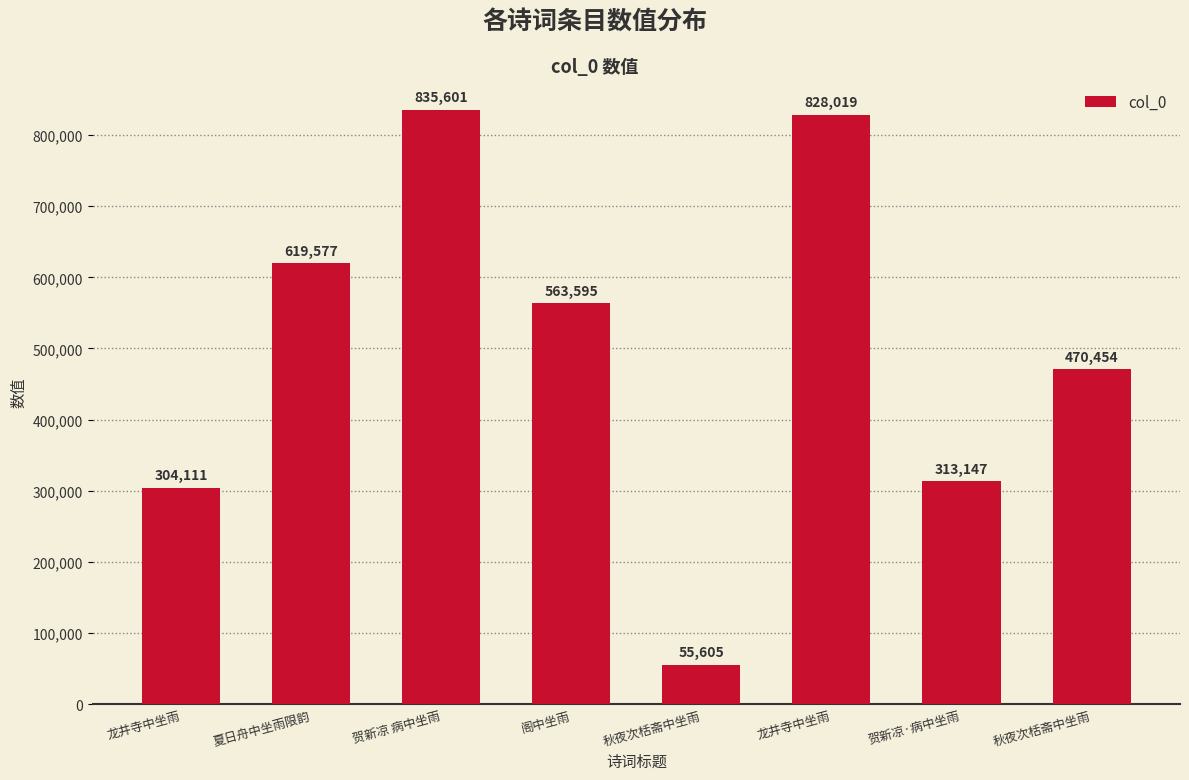

What is the label of the 5th bar from the right?

阁中坐雨